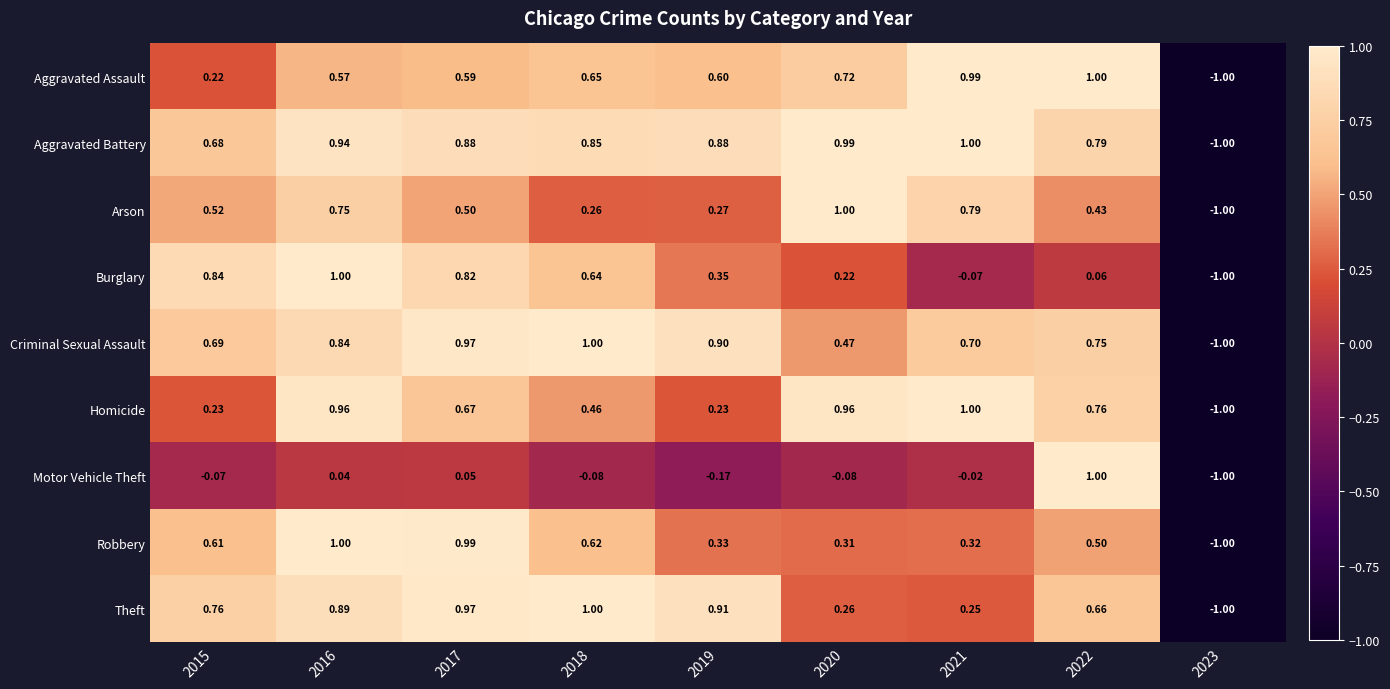

How many distinct data groups are displayed?

9